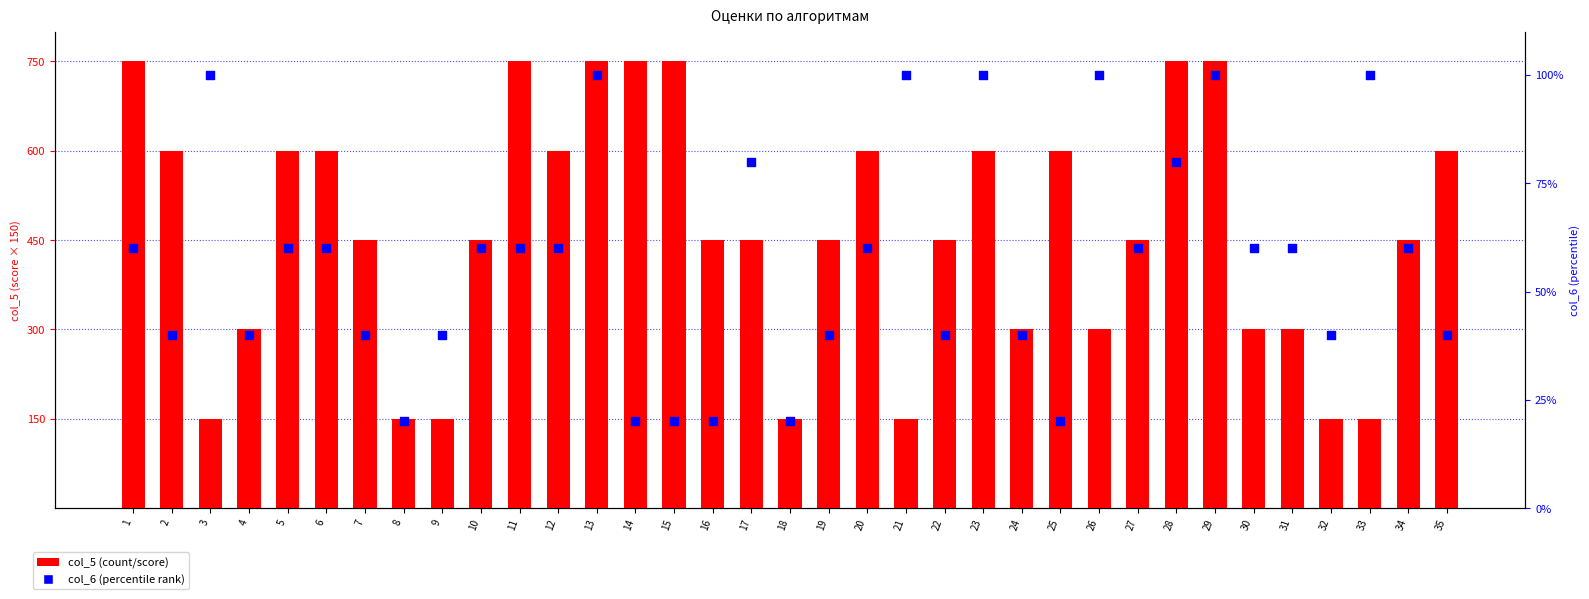

What is the total value across all series at 6?

660